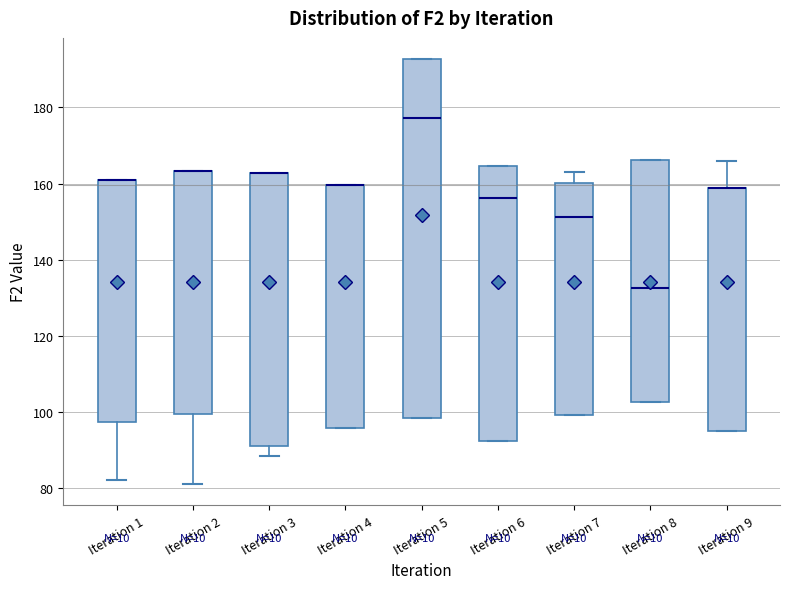

Where is the lower edge of the box for Iteration 9 on the y-axis? The values are not printed on the chart, so give them approximately, as read against the axis.

96